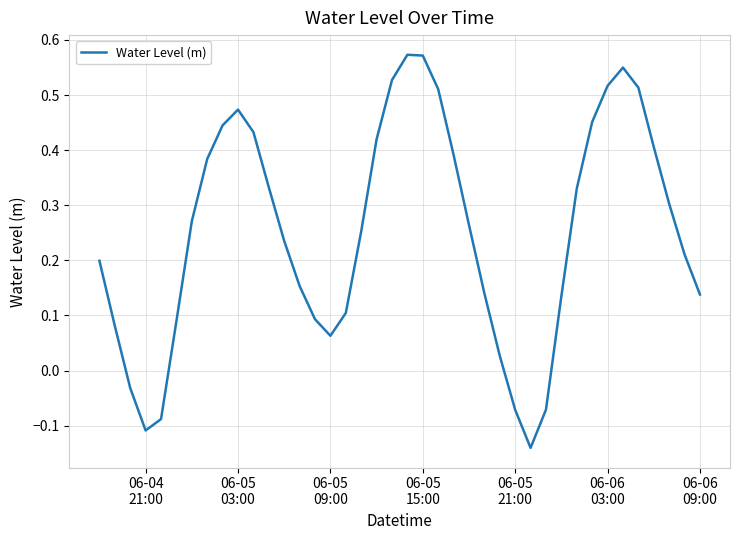

What is the difference between the maximum and minimum values?

0.7